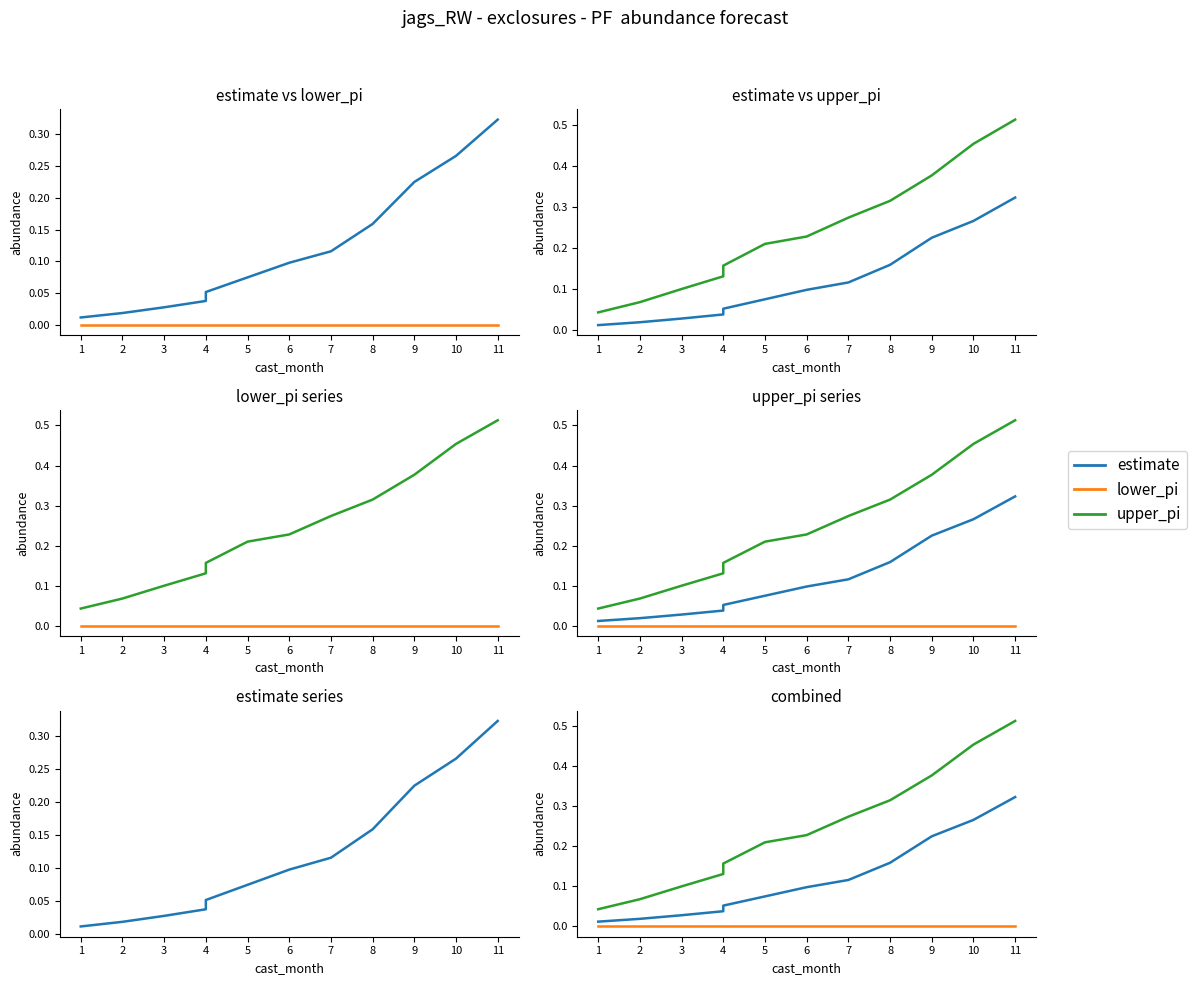

What is the spread (max minus min) of values at 5?

0.2